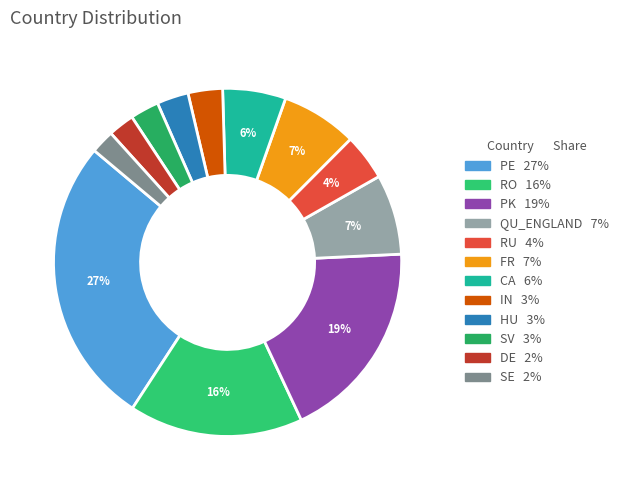

Does RO account for over 50% of the chart?

No